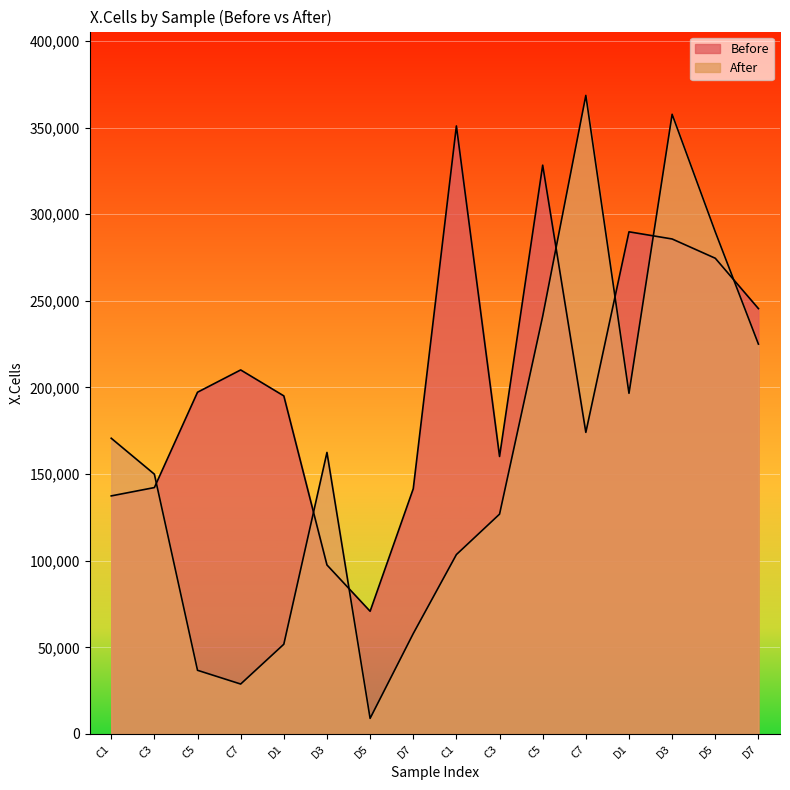

At which category is the sum across all series the highest?

D3